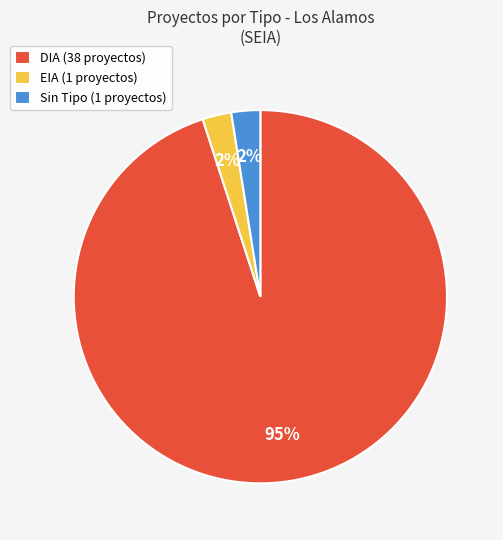

How many segments does this pie chart have?

3